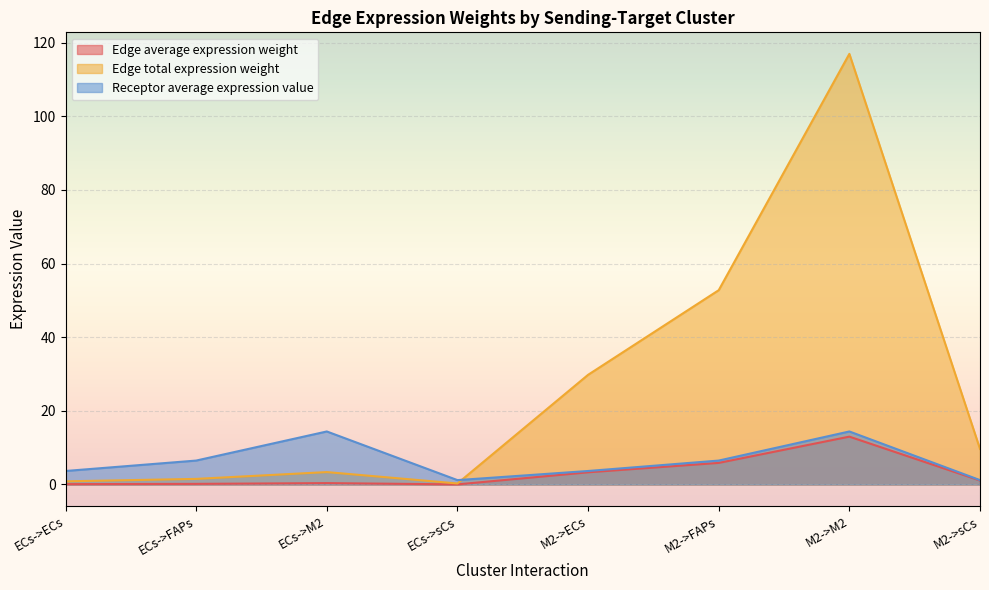

True or false: Edge total expression weight has a value of 71.2 at M2->M2.

False